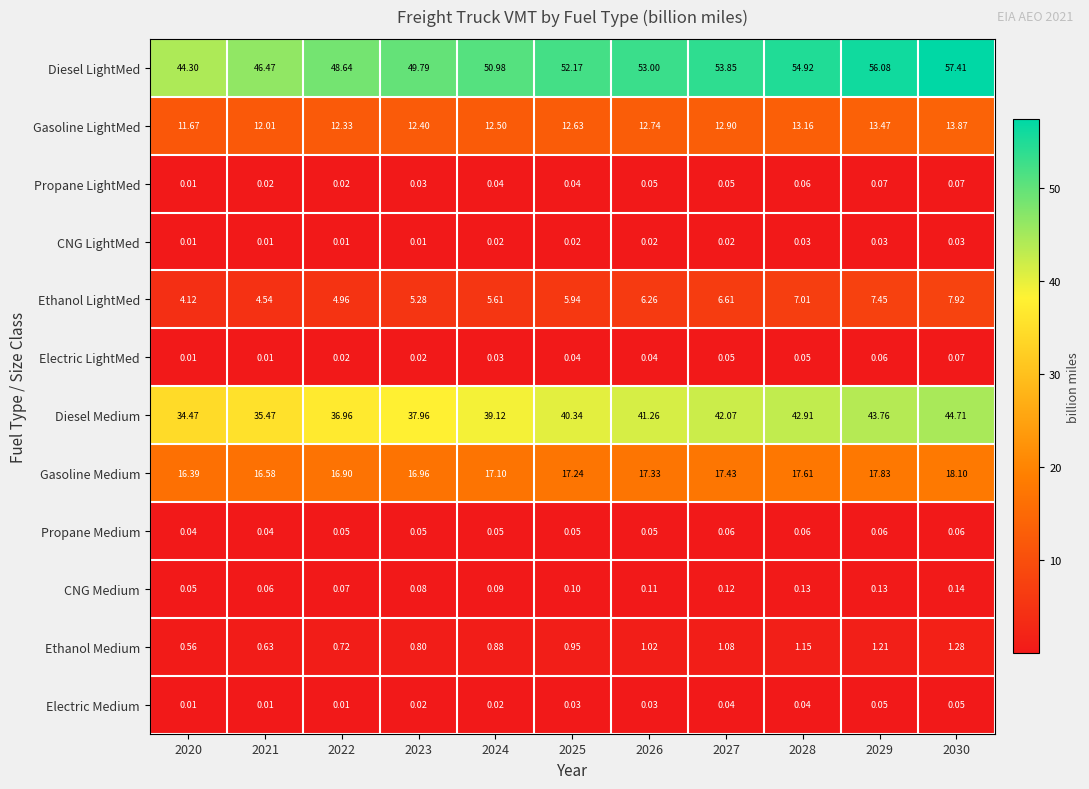

Count the number of data series in this chart.

12